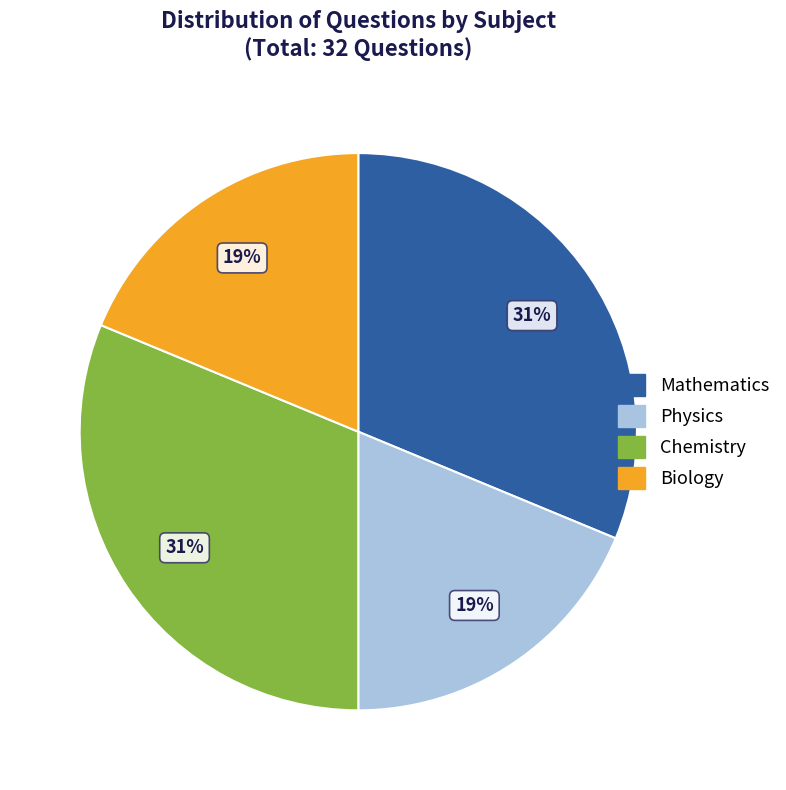

What percentage is the Chemistry slice, to the nearest percent?

31%